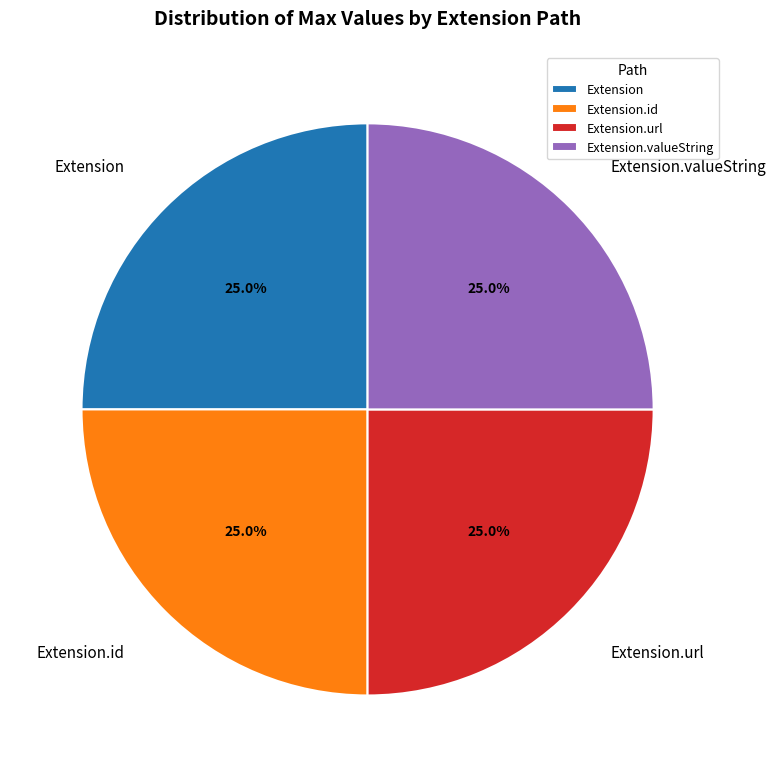

Is Extension.valueString the majority of the pie?

No